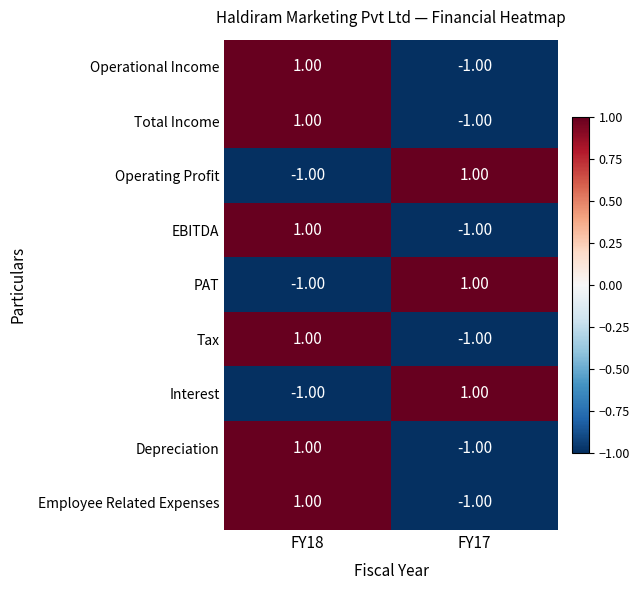

At which category is the sum across all series the highest?

FY18